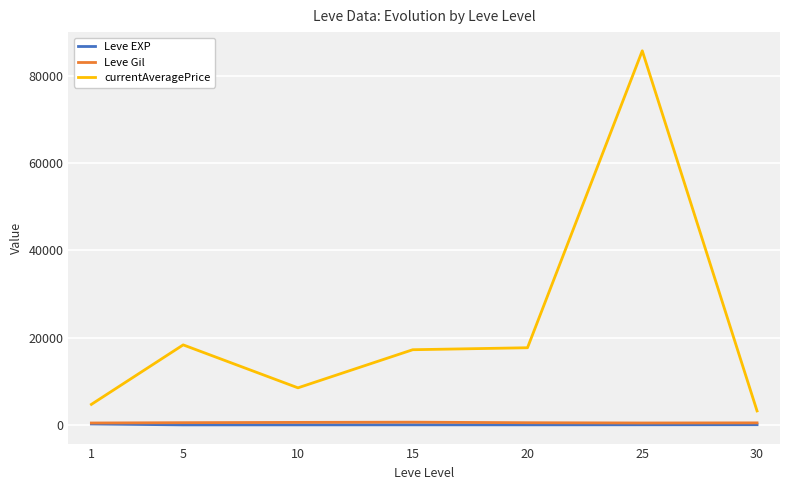

How many lines are shown in the chart?

3